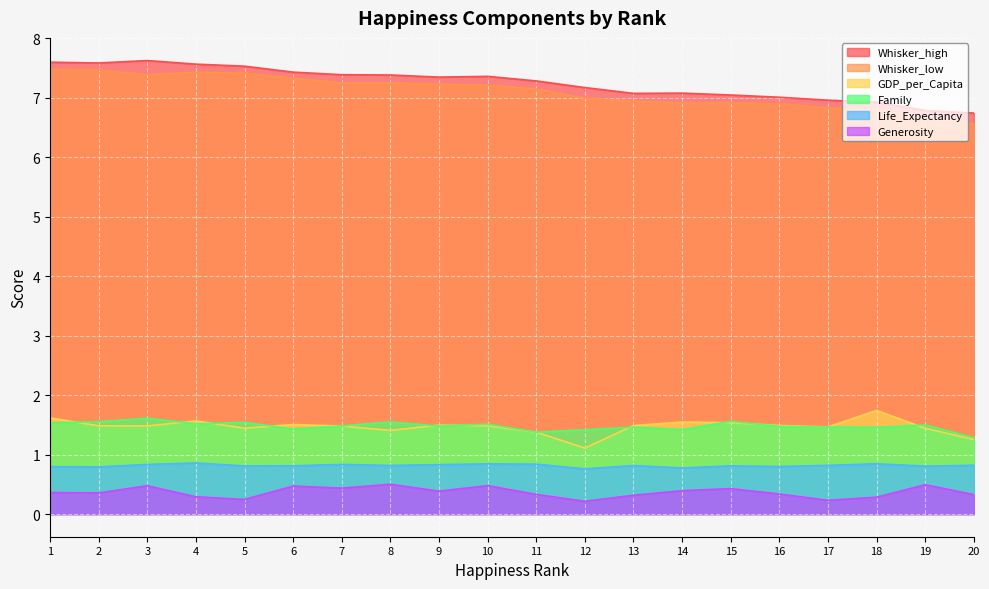

Which series has the largest total across all categories?

Whisker_high